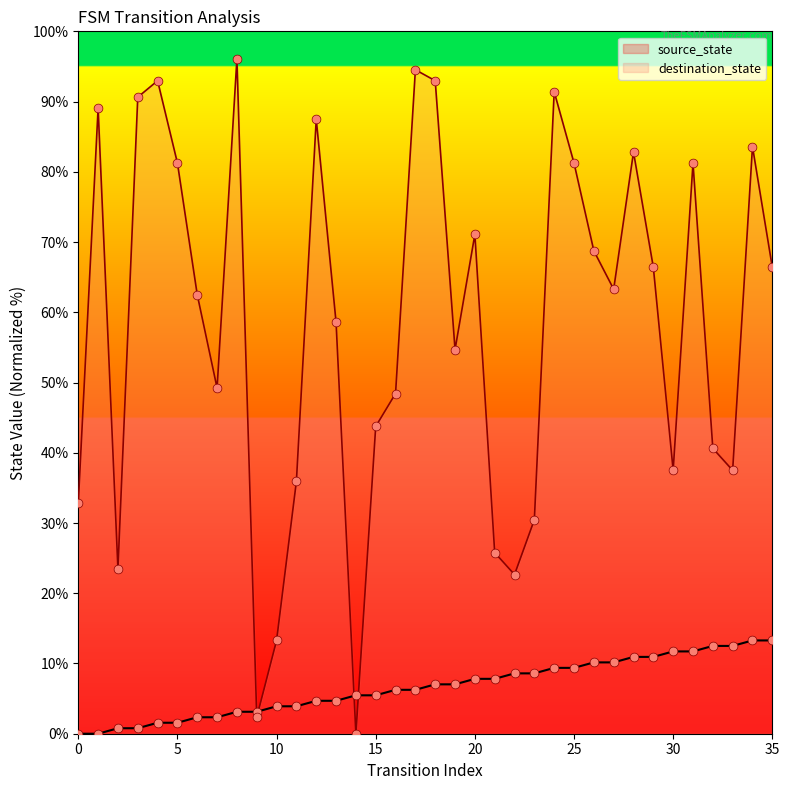

Is the value of destination_state at 6 greater than the value of source_state at 4?

Yes